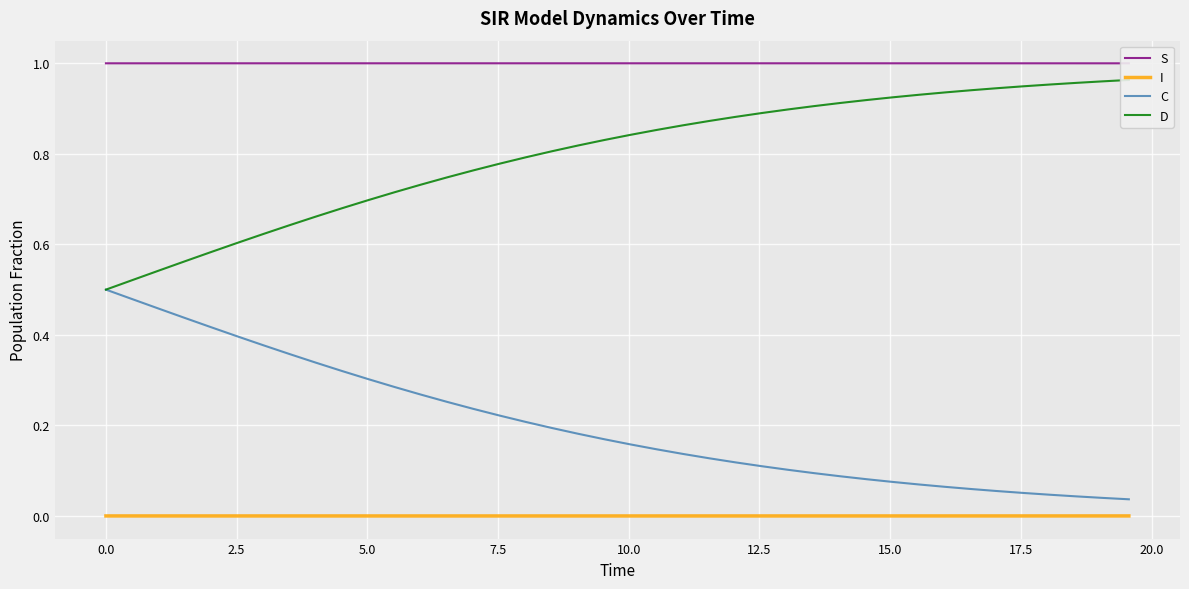

True or false: I and C cross at least once.

False